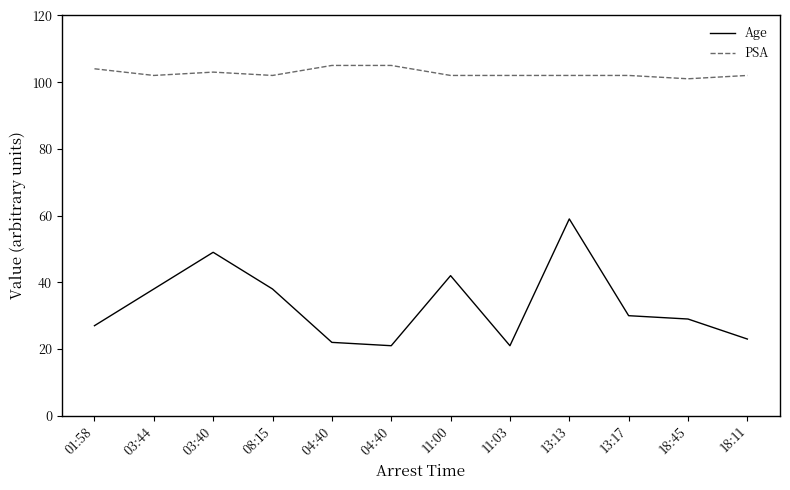

Does the chart display data point markers on the line(s)?

No